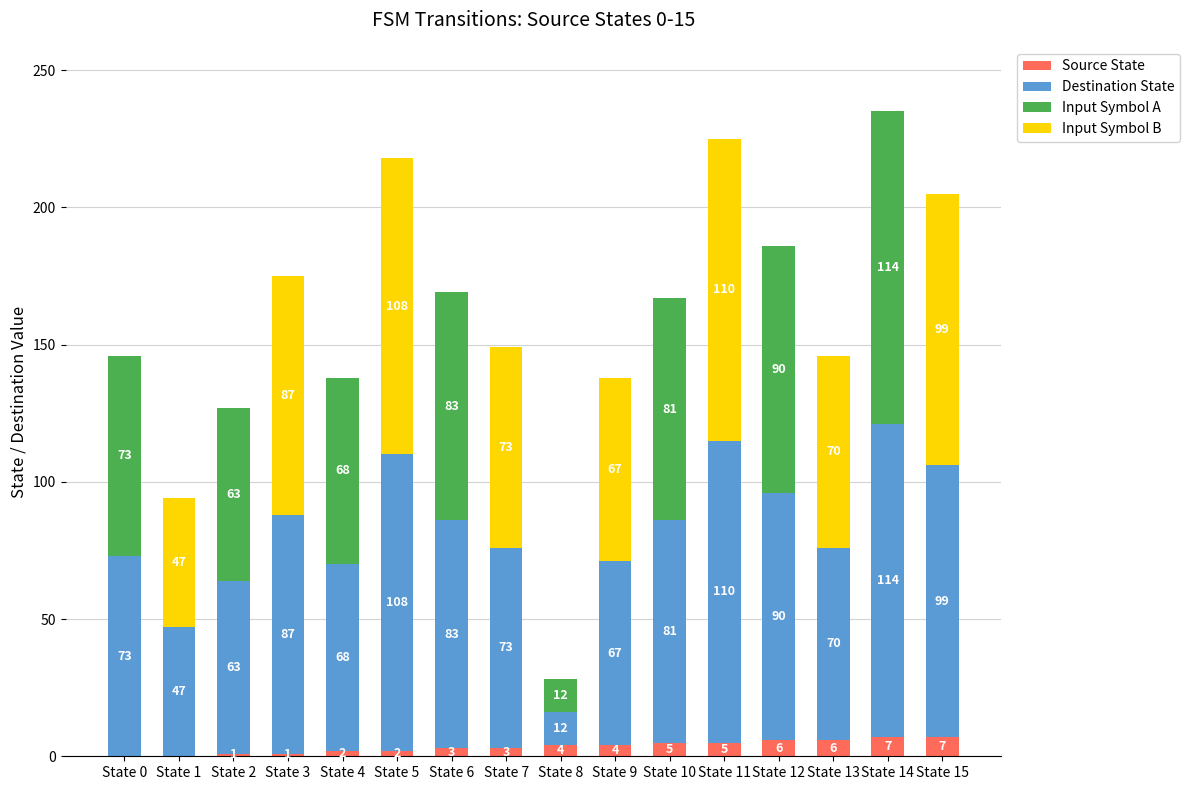

What is the total value across all series at State 8?

28